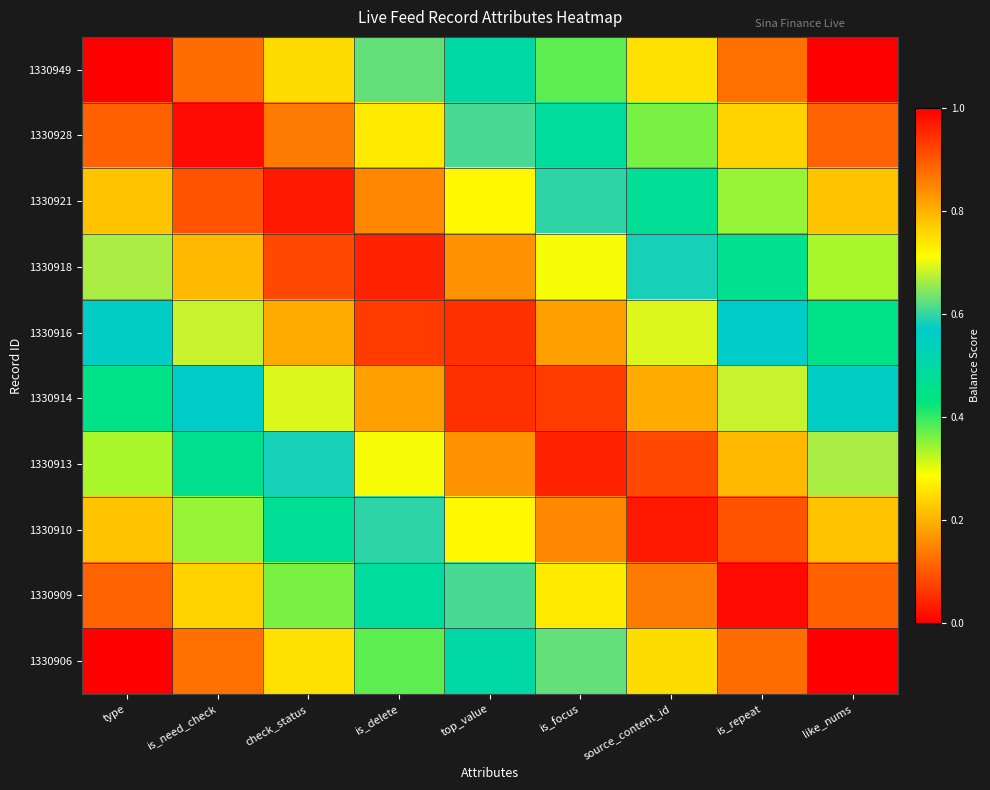

At which category does the chart reach its peak across all series?

type